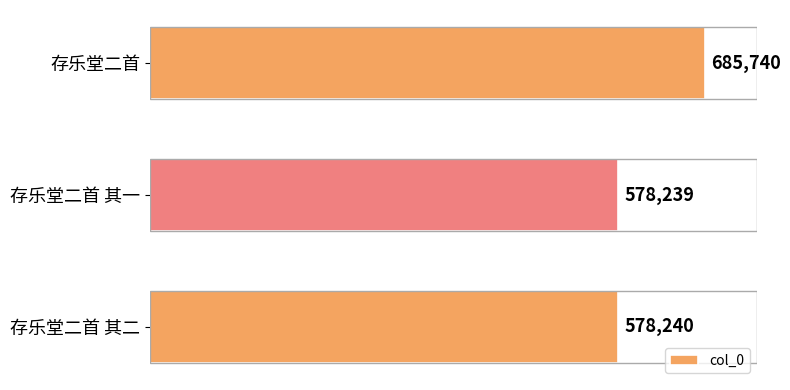

What is the greatest value displayed?

685740